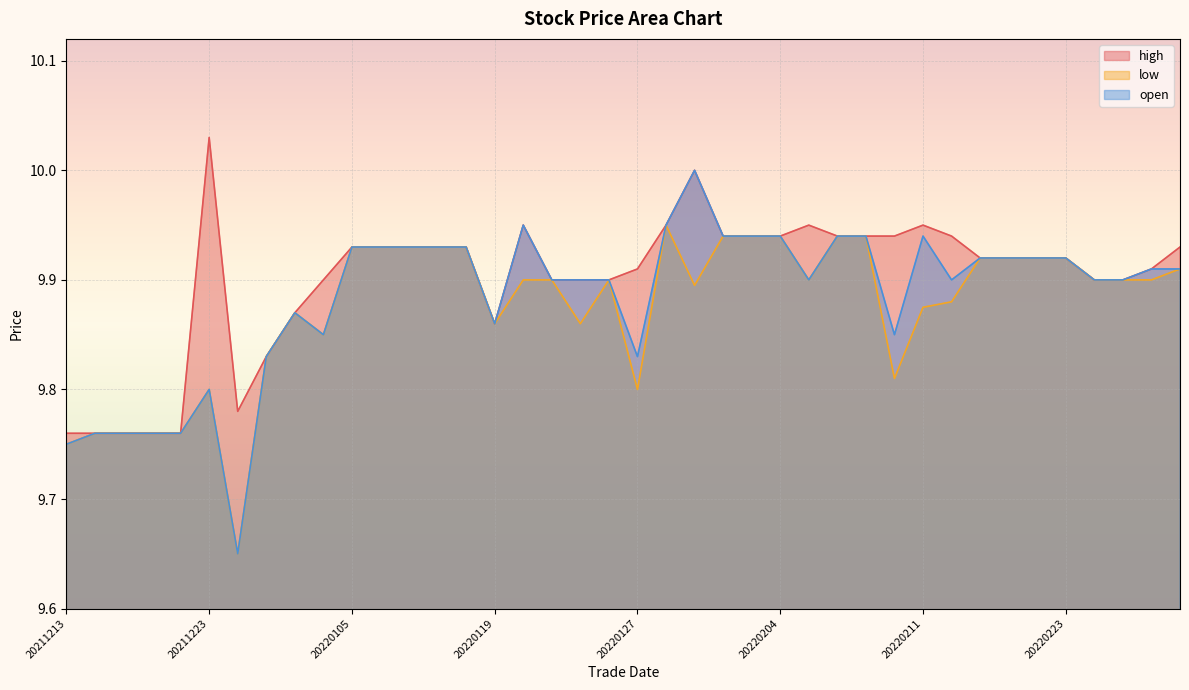

How many low values are between 9 and 10?

40